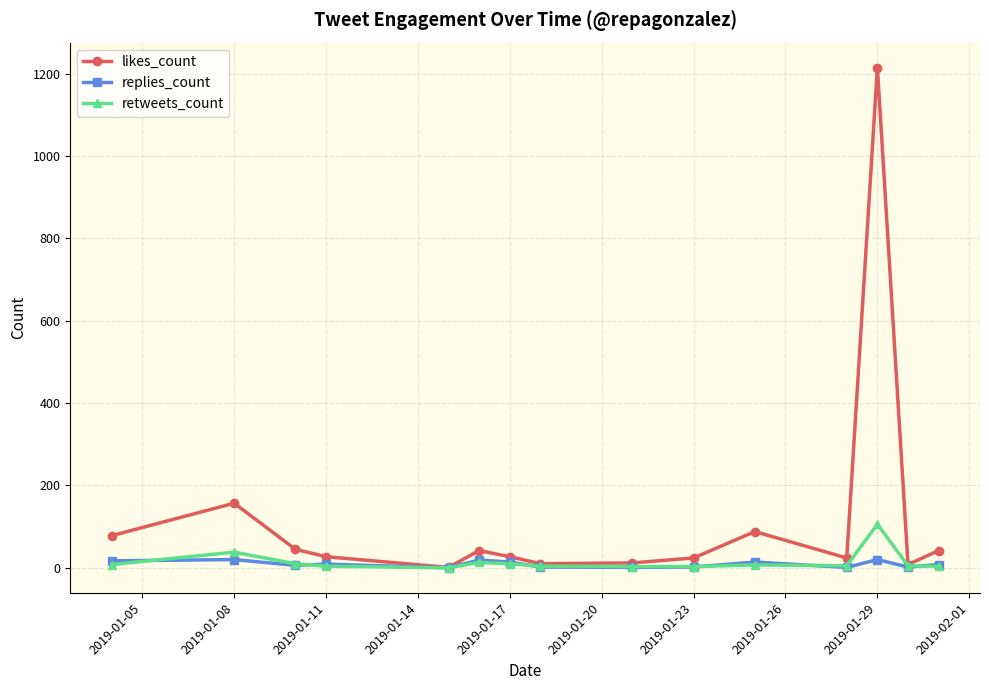

Rank the series by their maximum value, from highest to lowest.

likes_count, retweets_count, replies_count